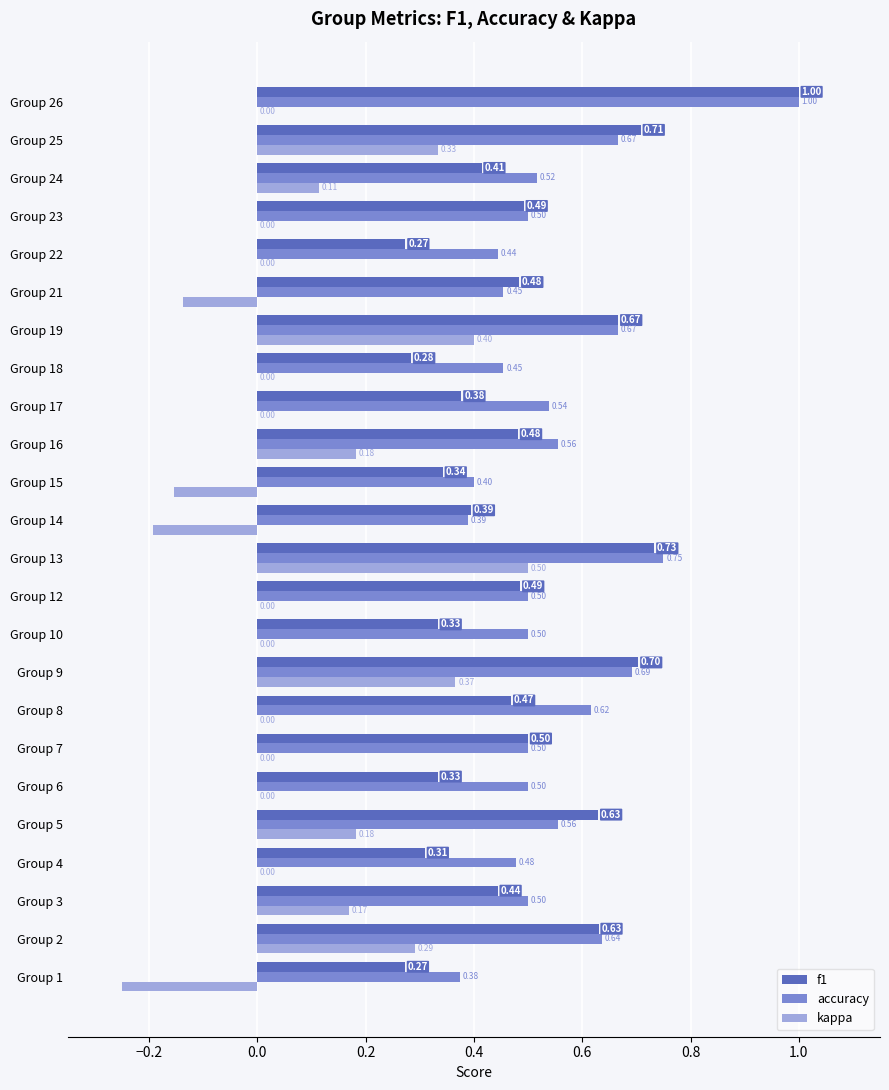

Between Group 18 and Group 24, which series saw the biggest shift?

f1